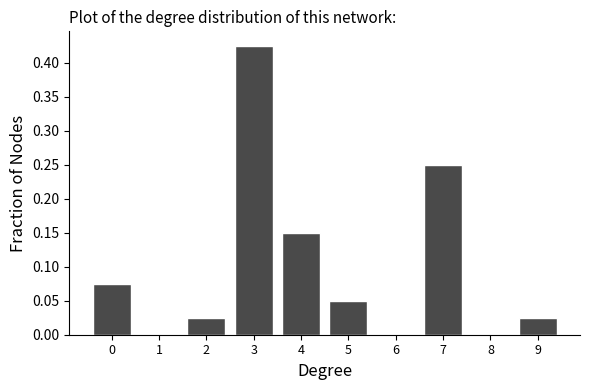

What is the change in value from 5 to 7?

+0.2